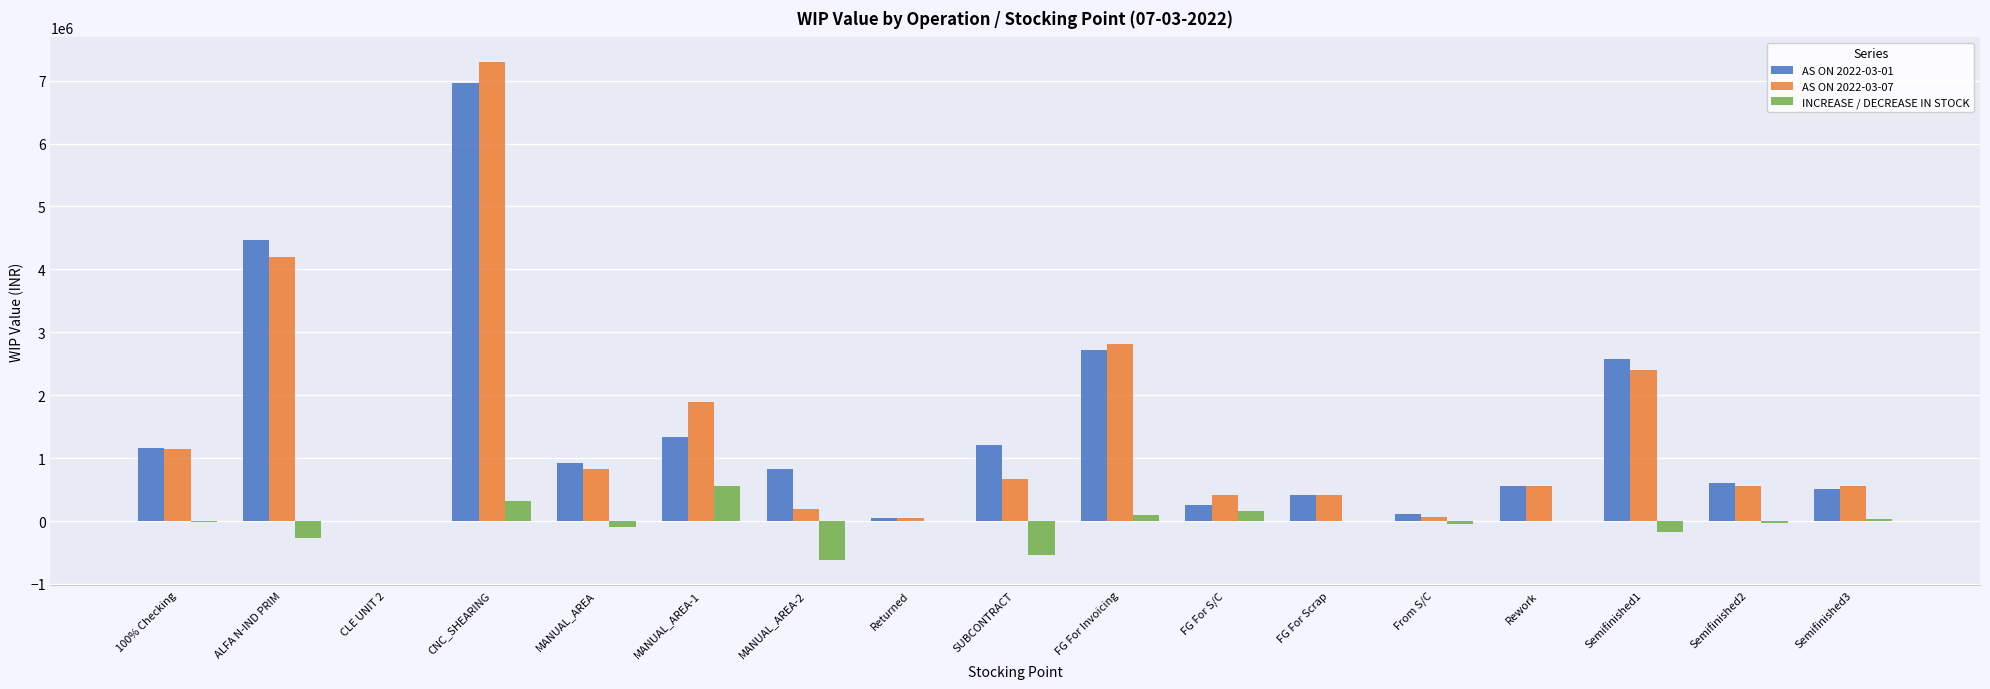

At which category is the sum across all series the highest?

CNC_SHEARING